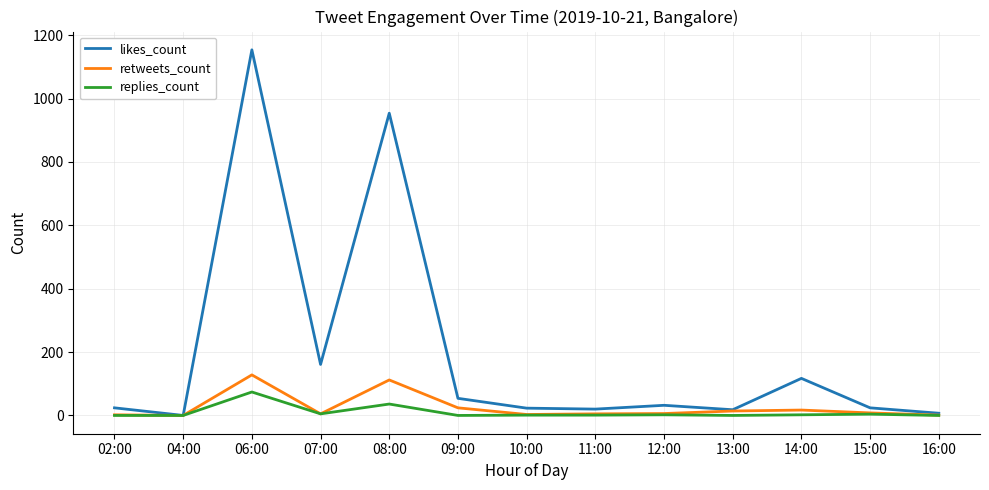

Does the chart have visible grid lines?

Yes